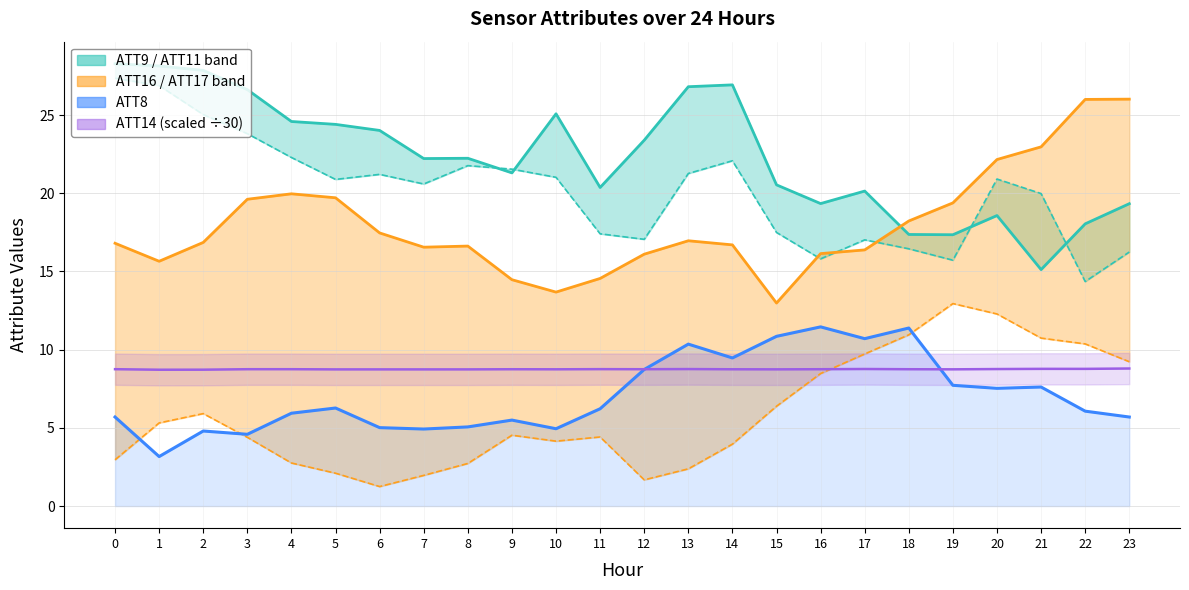

At how many categories does at least one series exceed 18?

24